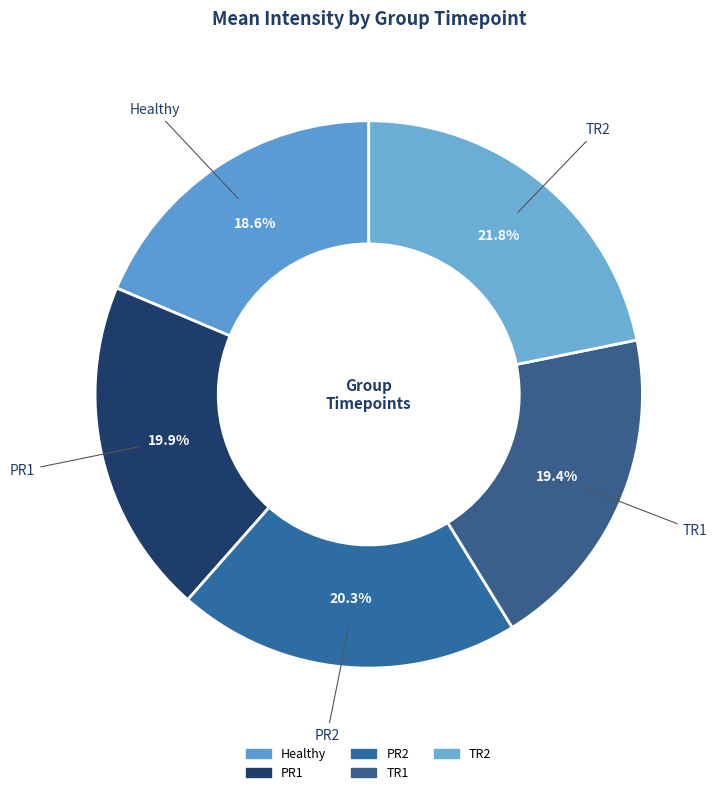

Is PR2 the majority of the pie?

No